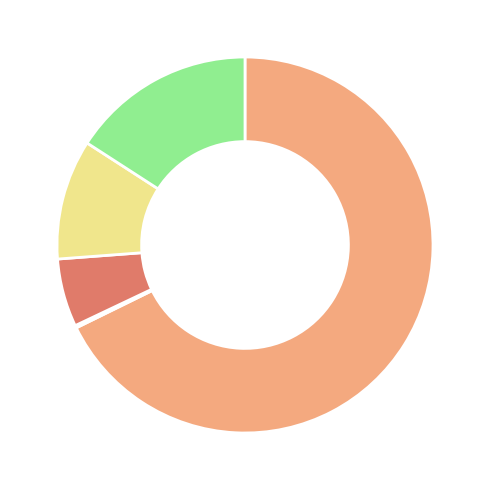

Is there any slice that represents more than half of the pie?

Yes